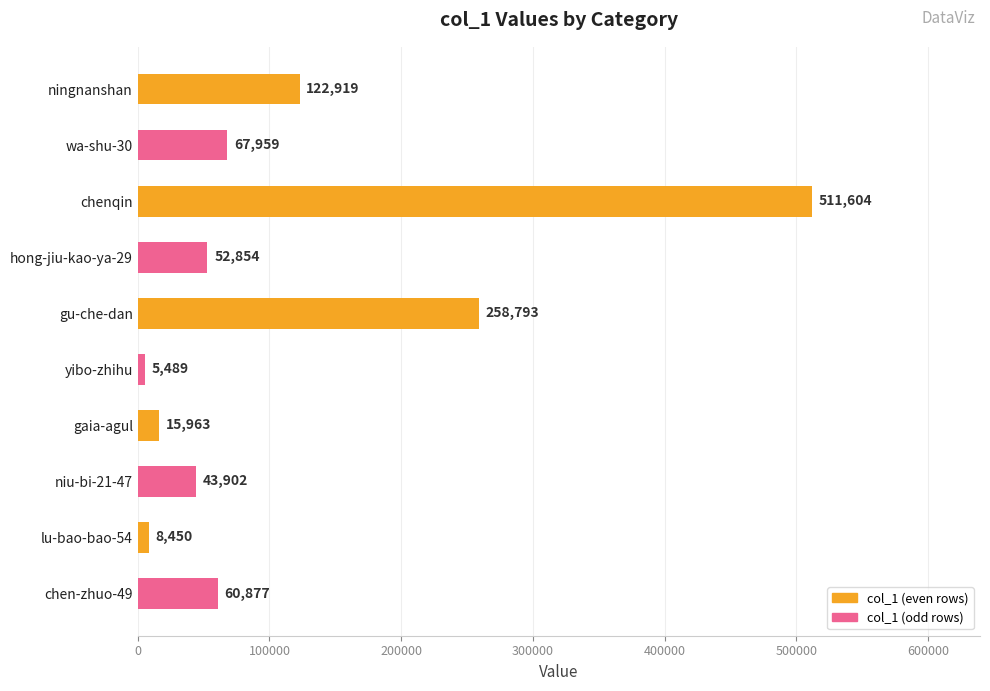

What is the smallest value displayed?

5489